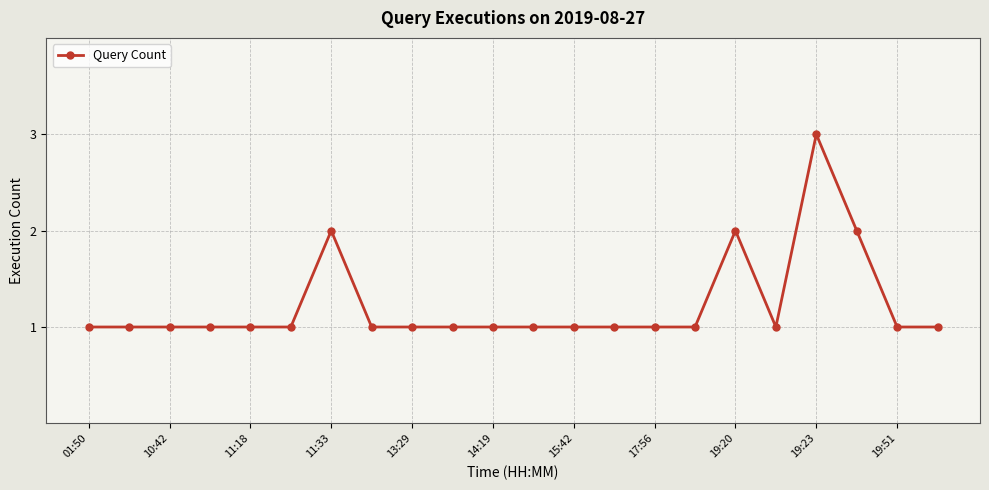

True or false: there are more than 2 points higher than both neighbors.

True